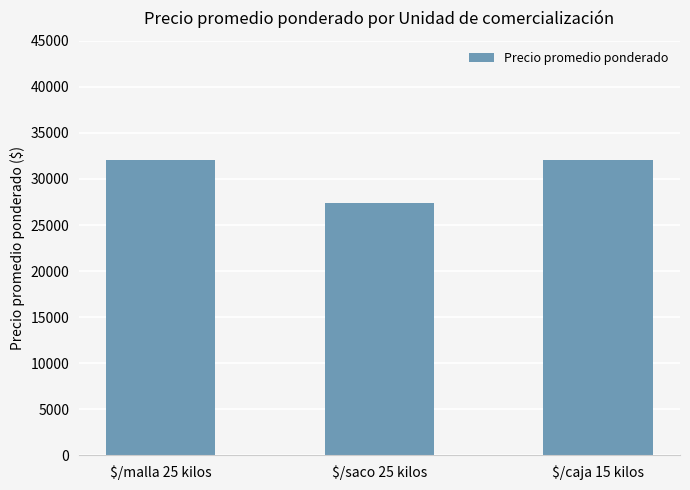

What is the difference between the values at $/saco 25 kilos and $/malla 25 kilos?

4642